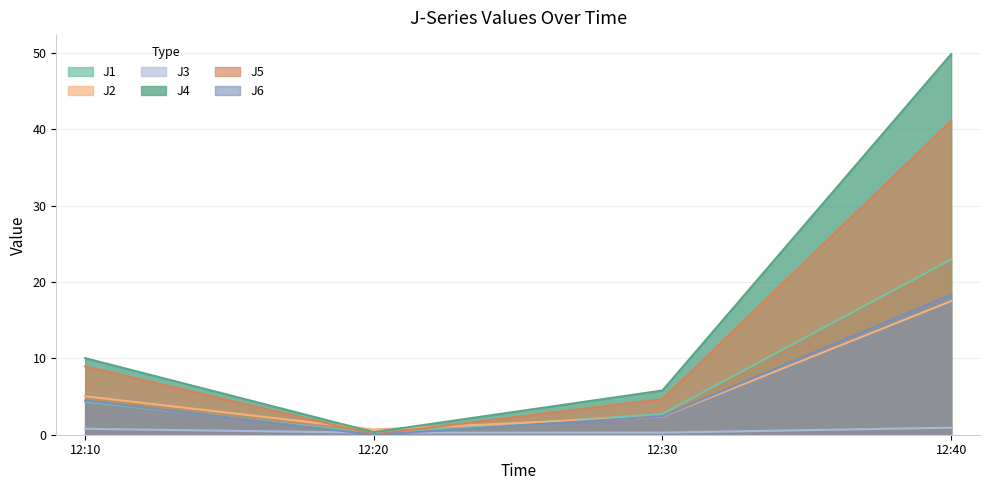

How many lines are shown in the chart?

6